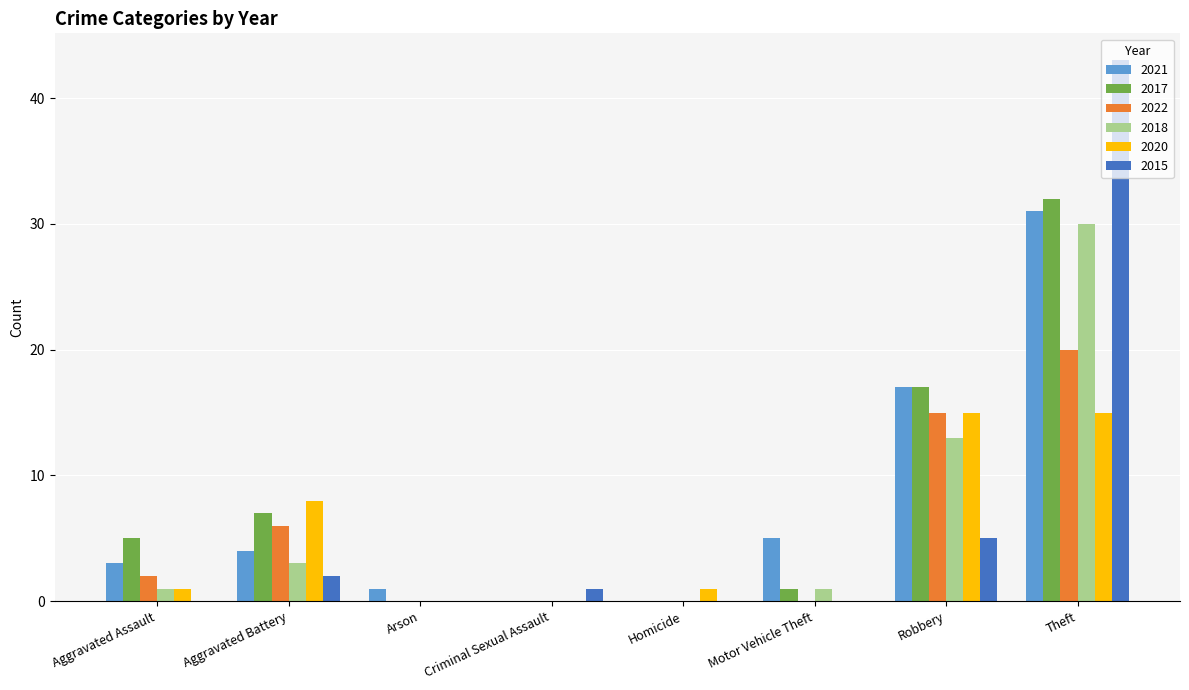

Is the value of 2015 at Aggravated Assault greater than the value of 2017 at Robbery?

No